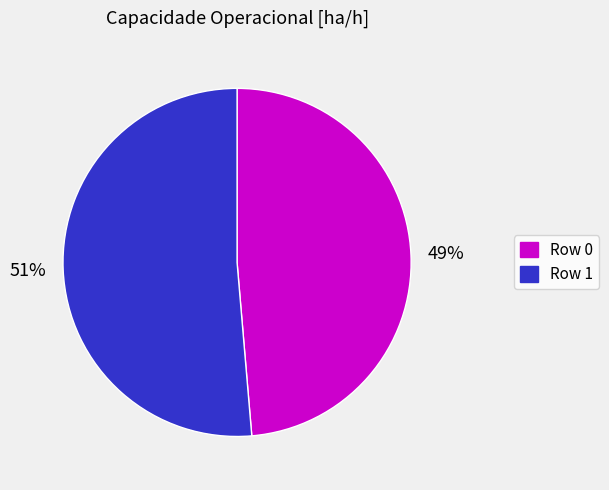

Rank the categories by value from highest to lowest.

Row 1, Row 0